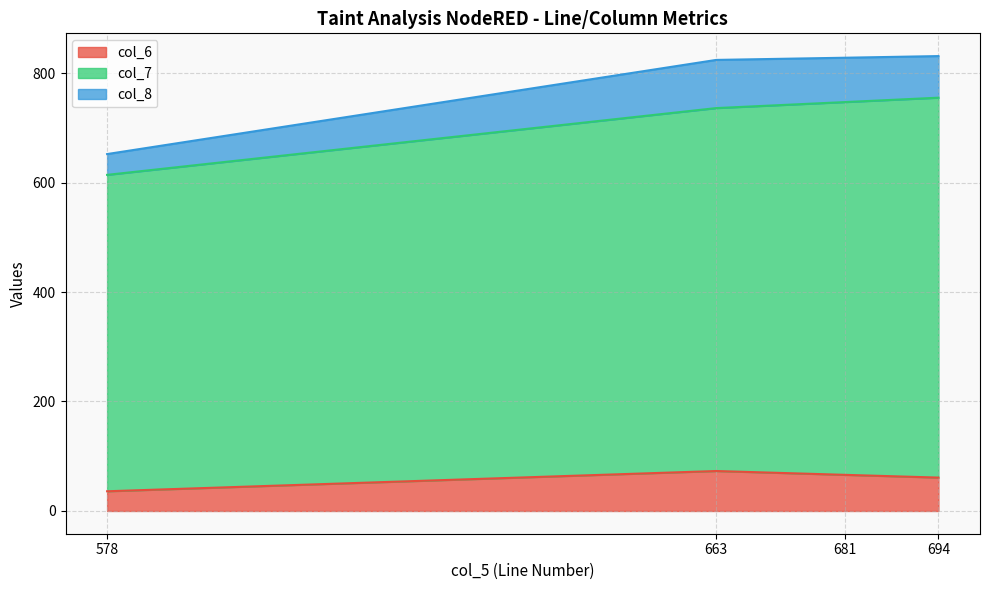

At which label does col_7 reach its peak?

694